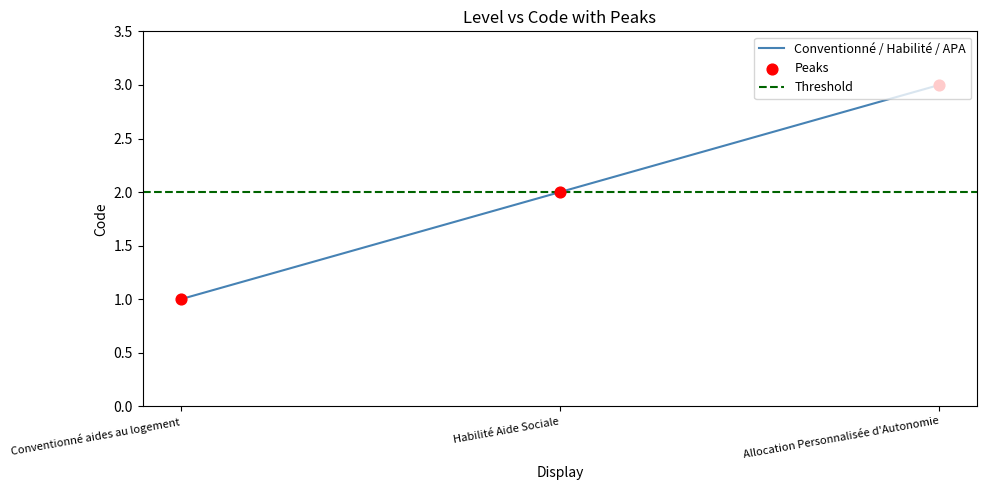

What is the change in value from Conventionné aides au logement to Allocation Personnalisée d'Autonomie?

+2